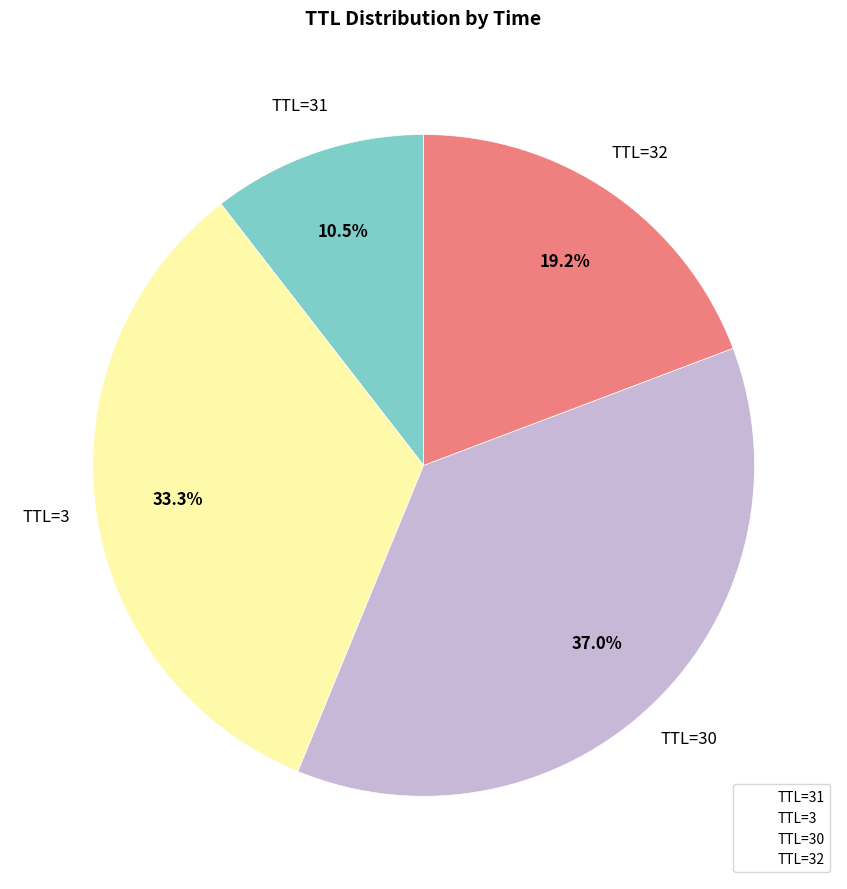

Count the number of slices in the pie.

4